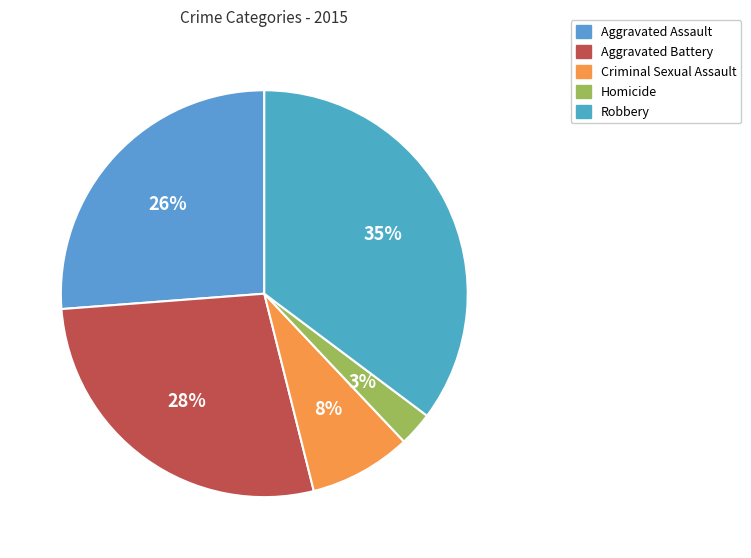

Is there a majority slice in this chart?

No